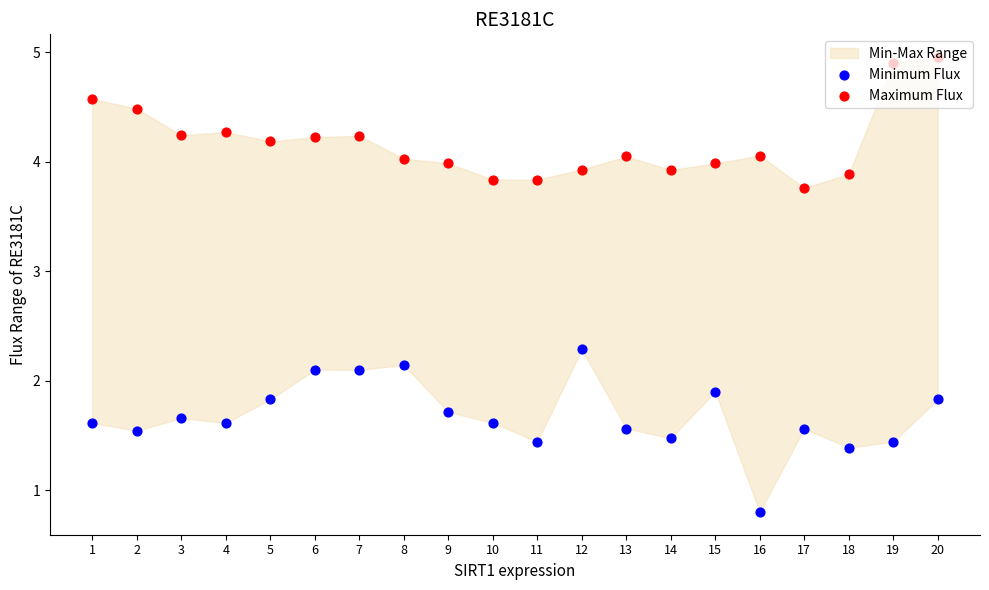

At how many categories does at least one series exceed 4?

12